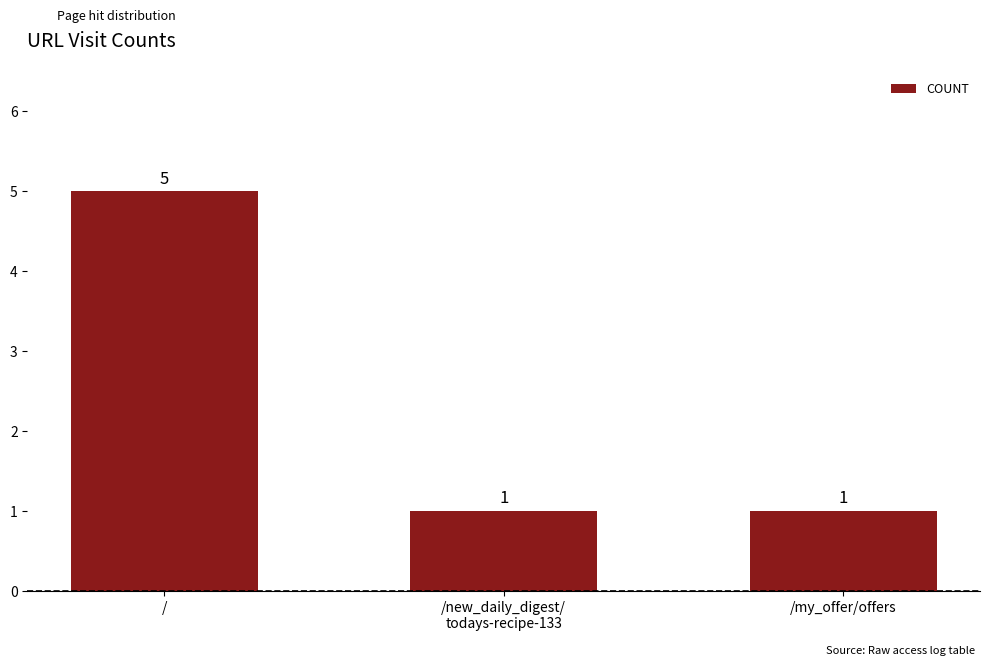

How many bars are there in total?

3